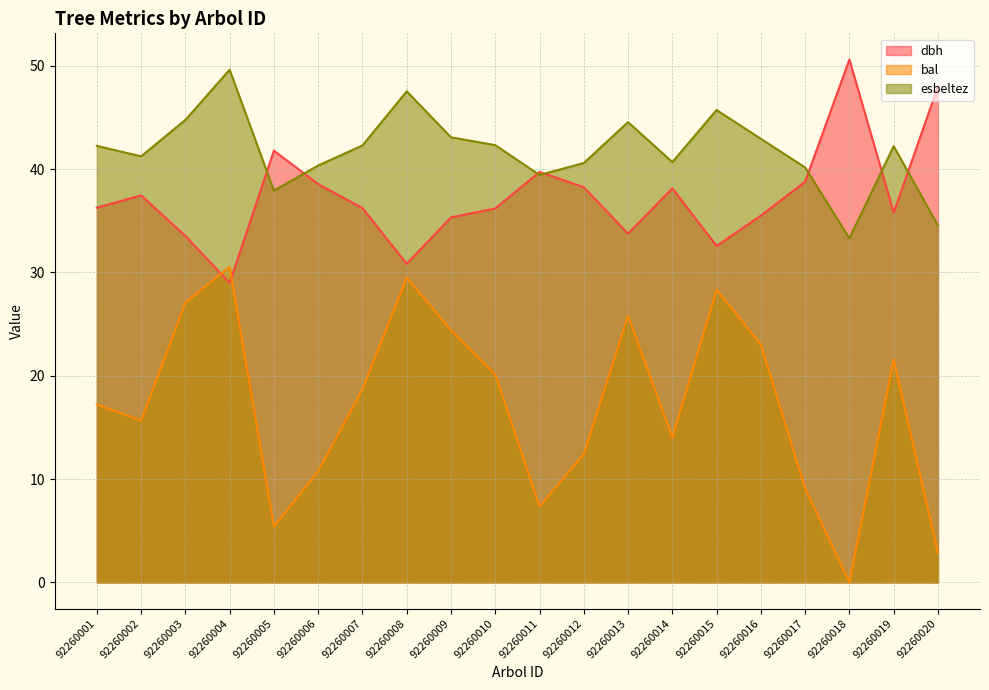

The esbeltez series shows 55.3 at 92260001. True or false?

False